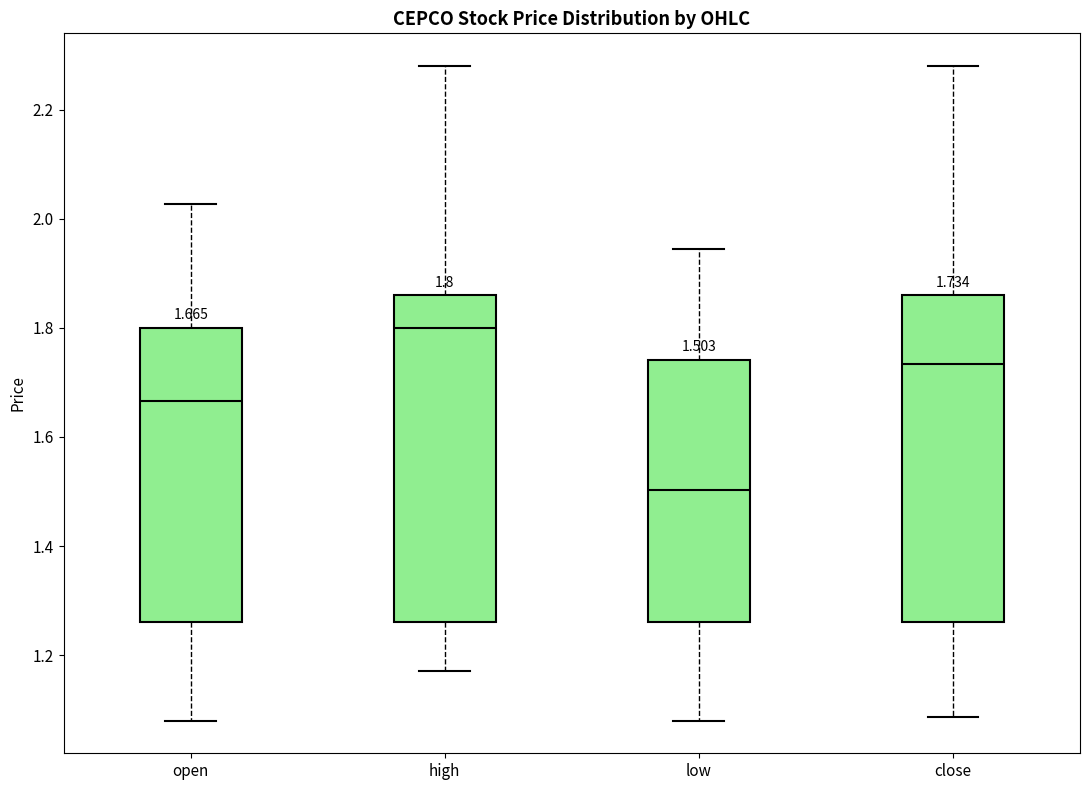

Which box has the highest median line?

high